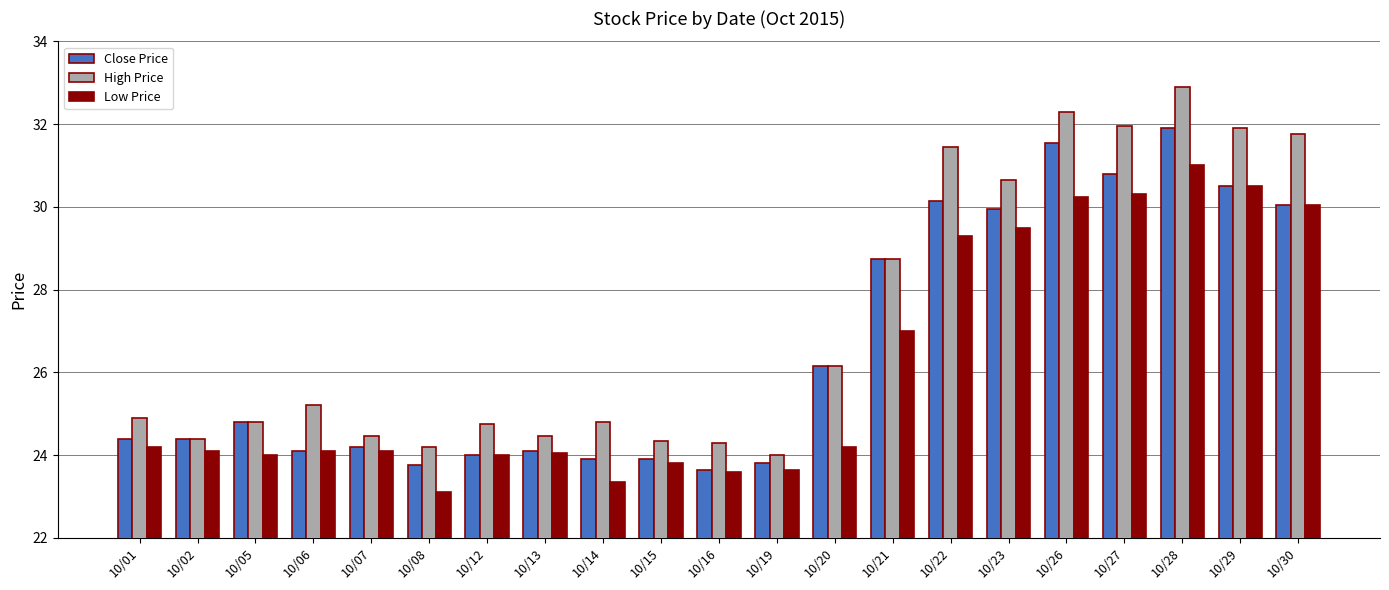

At how many categories does at least one series exceed 27?

8